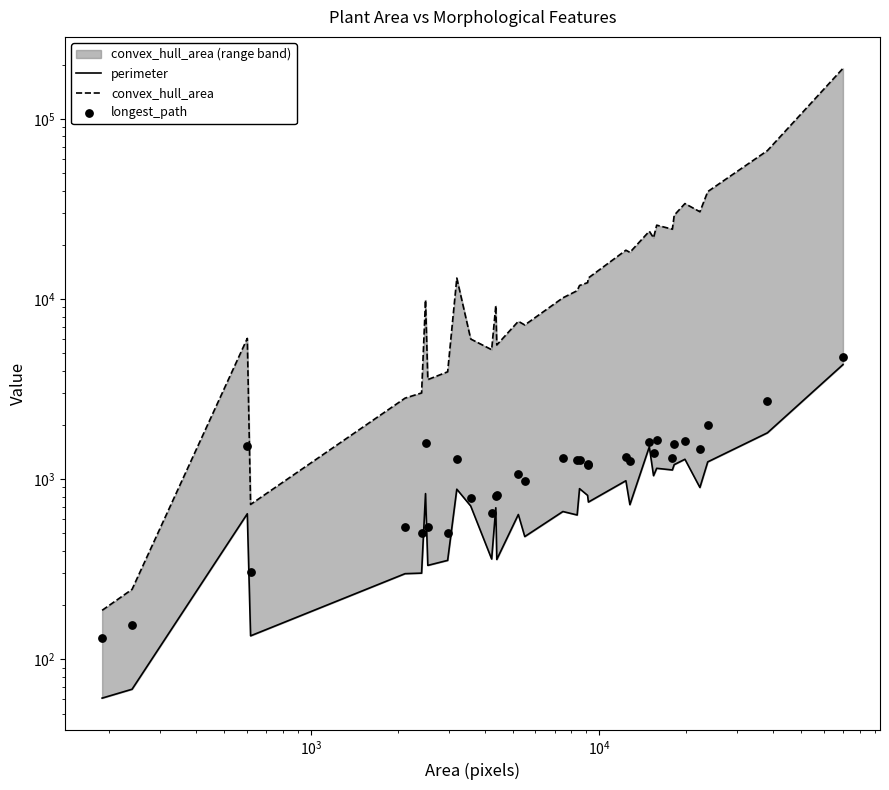

Which series has the largest total across all categories?

convex_hull_area